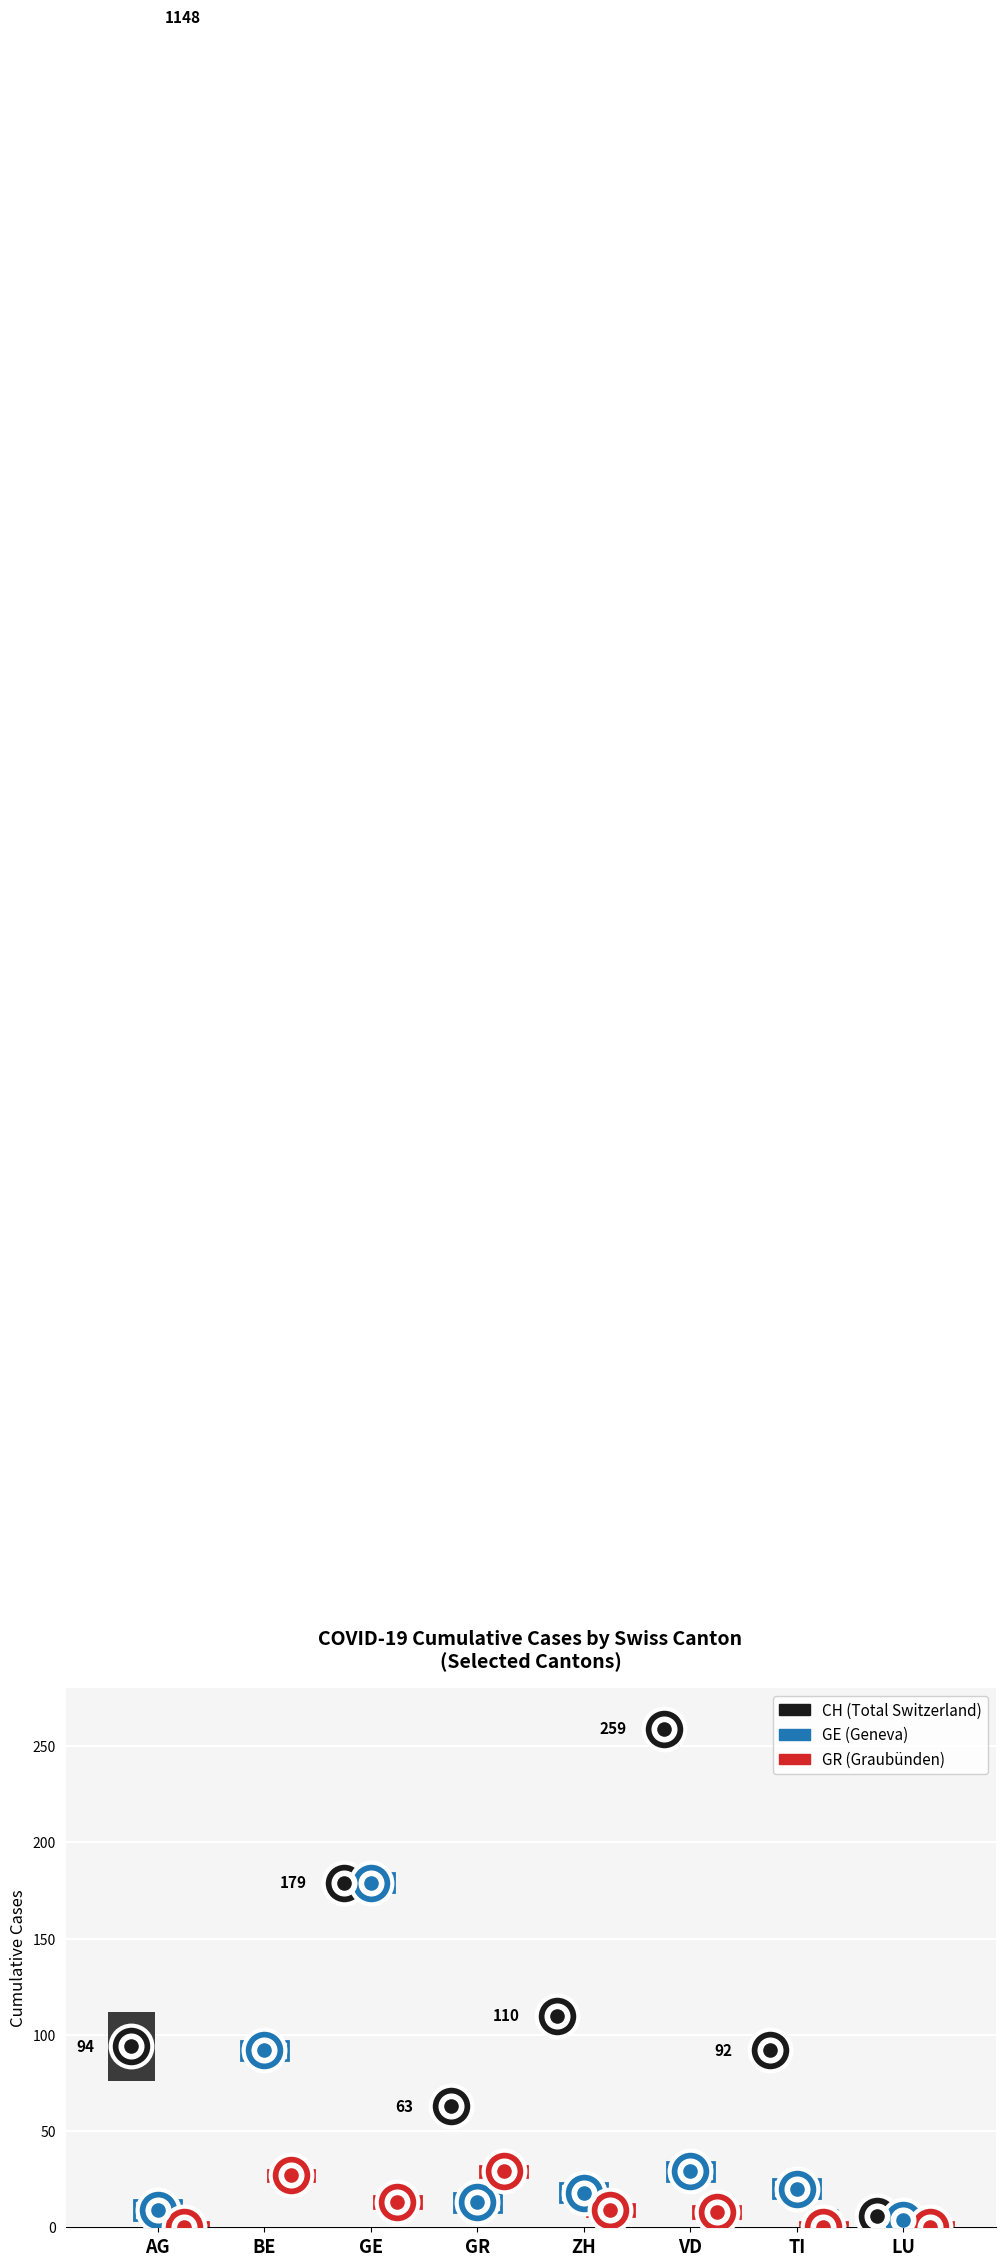

Is the value of GE at ZH greater than the value of GR at TI?

Yes